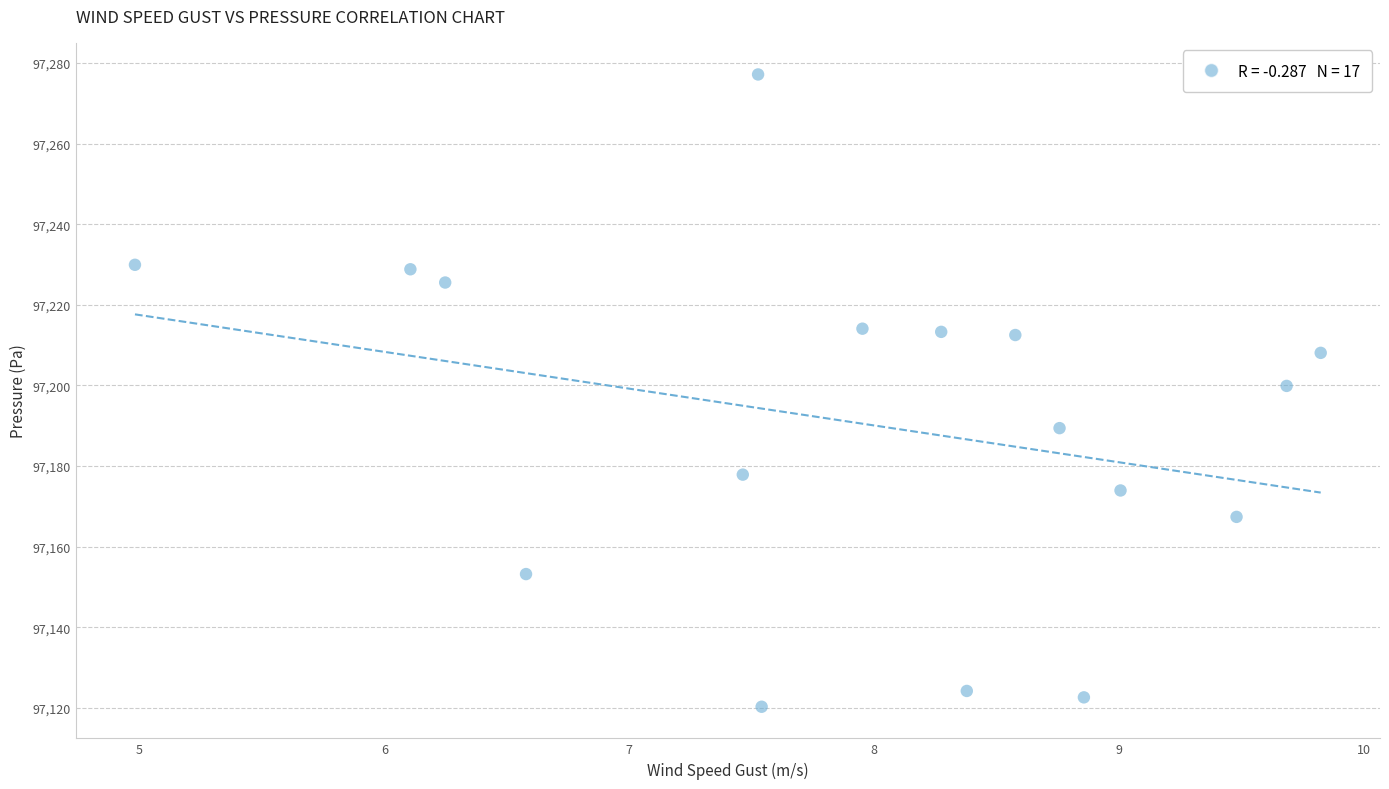

What is the range of Y values (max minus min)?

156.9